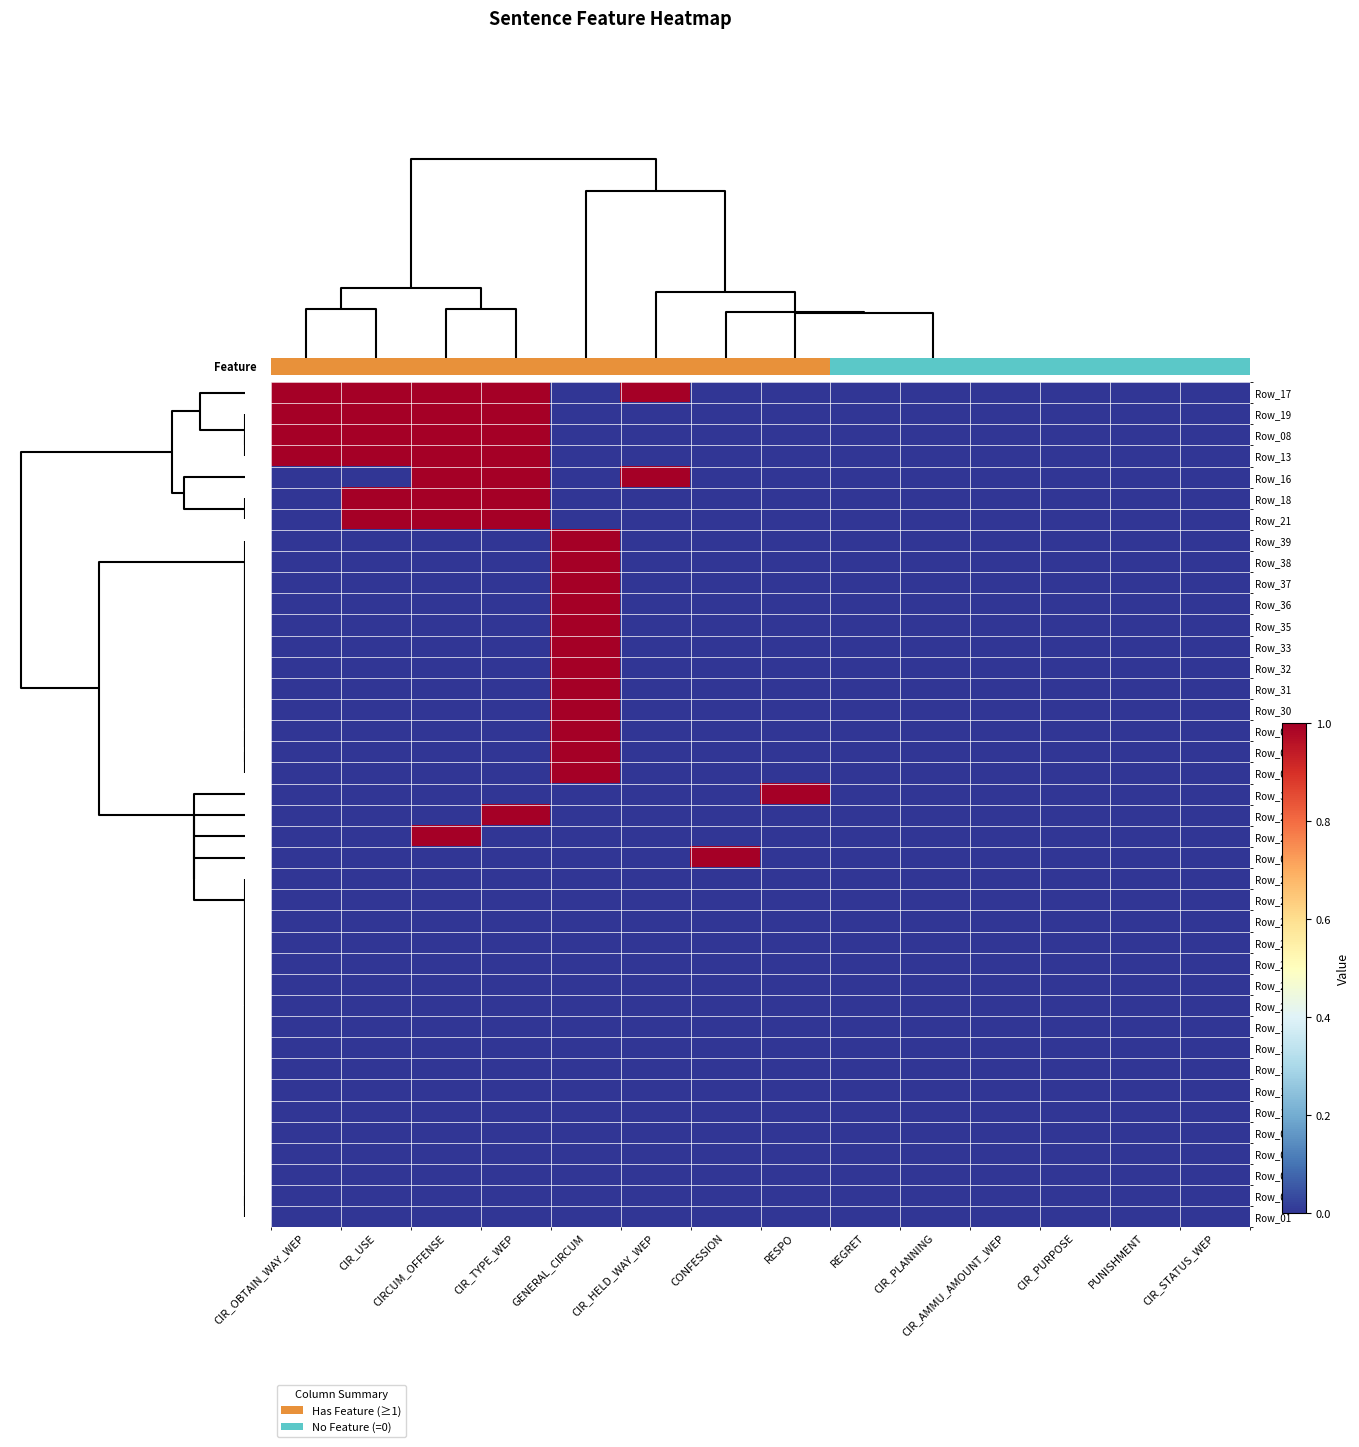

What is the sum of the row_9 values at 6 and 8?

1